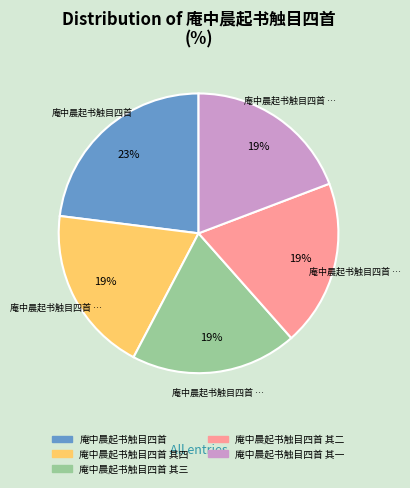

Which has a higher value, 庵中晨起书触目四首 or 庵中晨起书触目四首 其一?

庵中晨起书触目四首